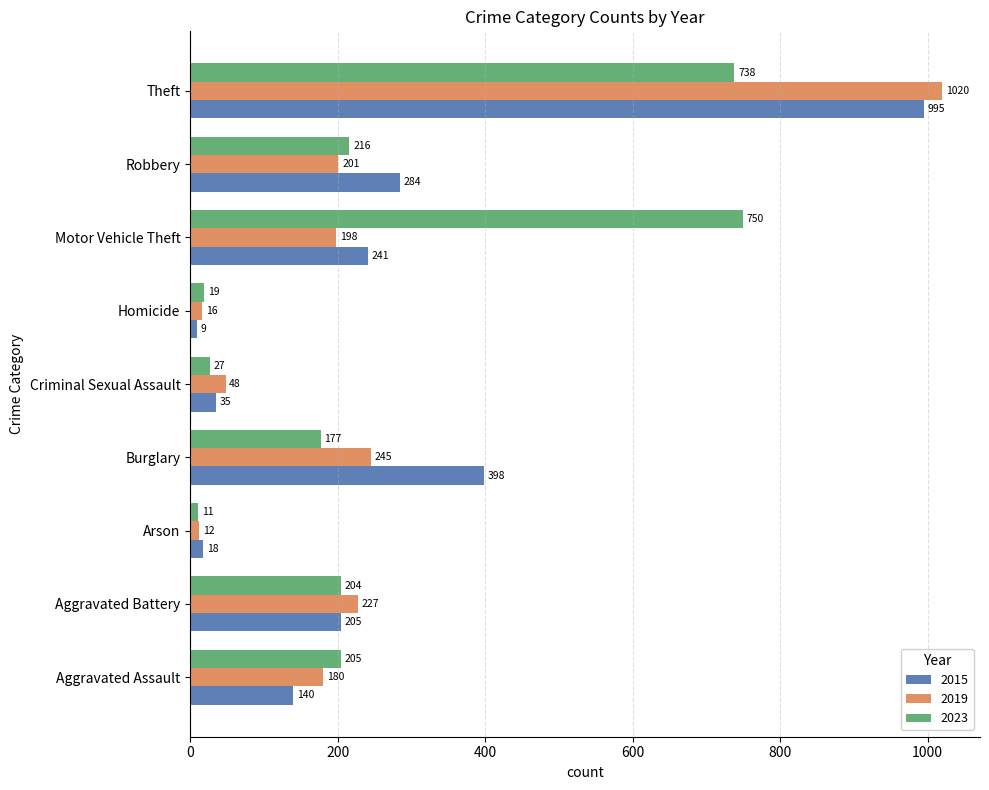

At Theft, list the series in order from largest to smallest.

2019, 2015, 2023